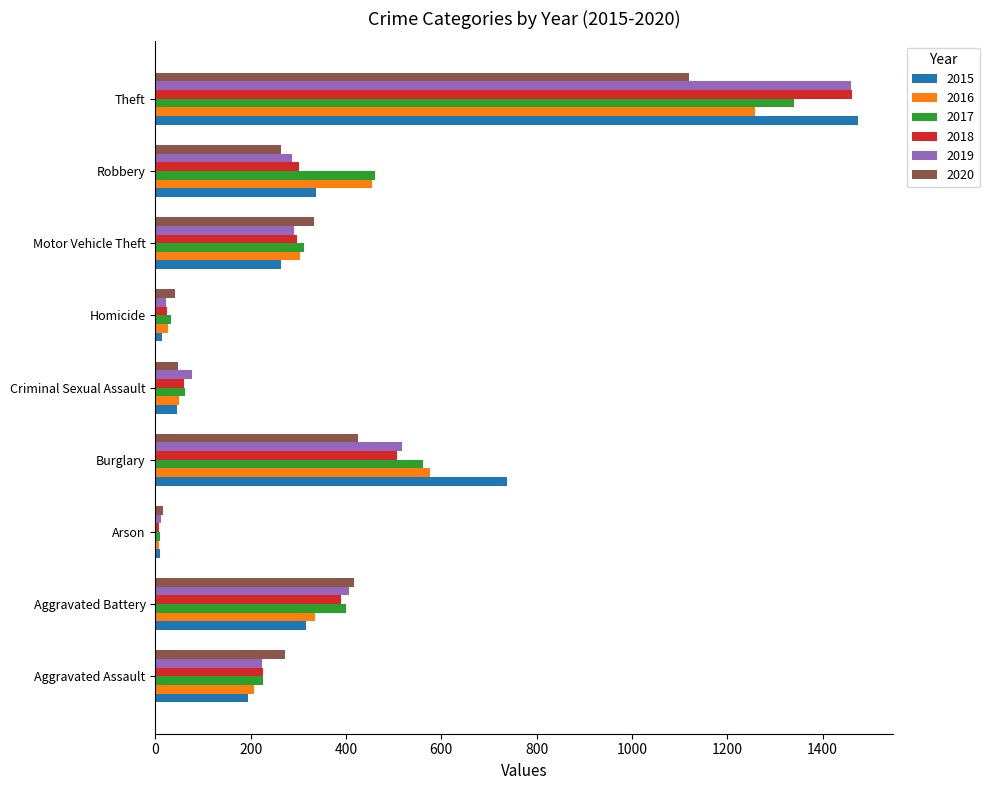

What is the difference between the 2018 values at Theft and Aggravated Assault?

1236